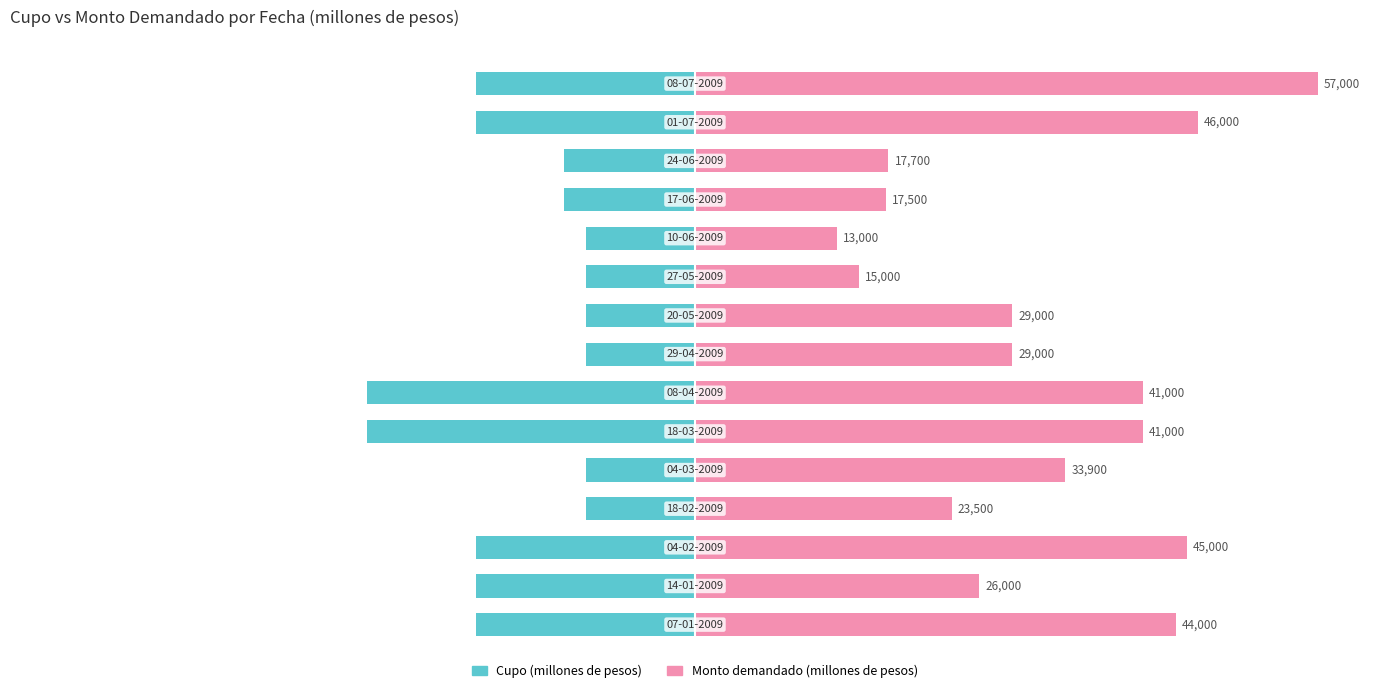

True or false: Cupo (millones de pesos) has a value of -63.1 at 13.

False